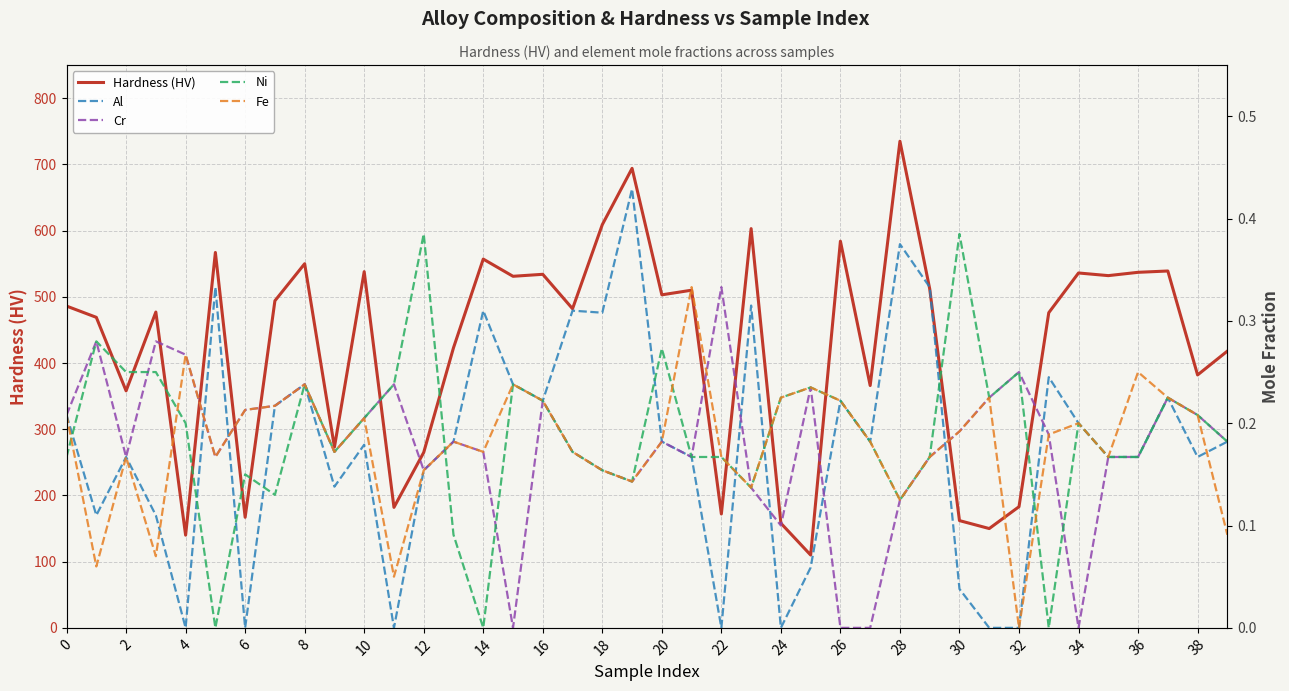

What is the difference between the highest and lowest values at 35?

531.8